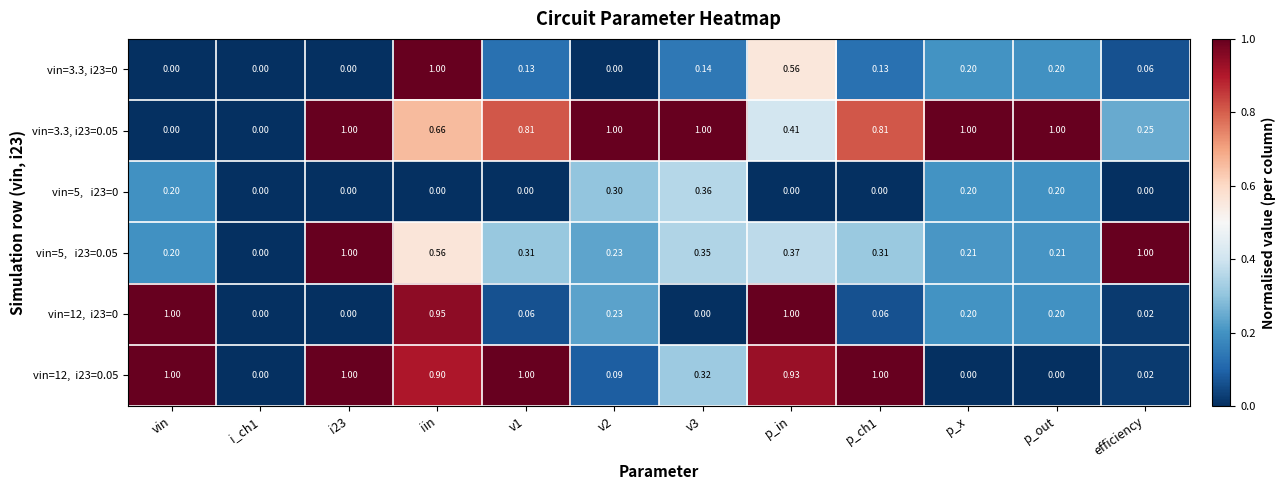

At which category is the sum across all series the highest?

iin